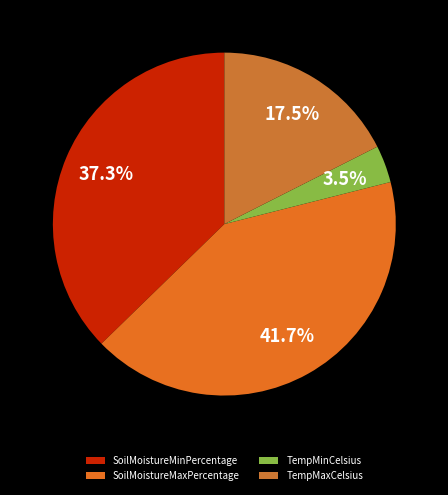

What is the smallest slice in the pie chart?

TempMinCelsius